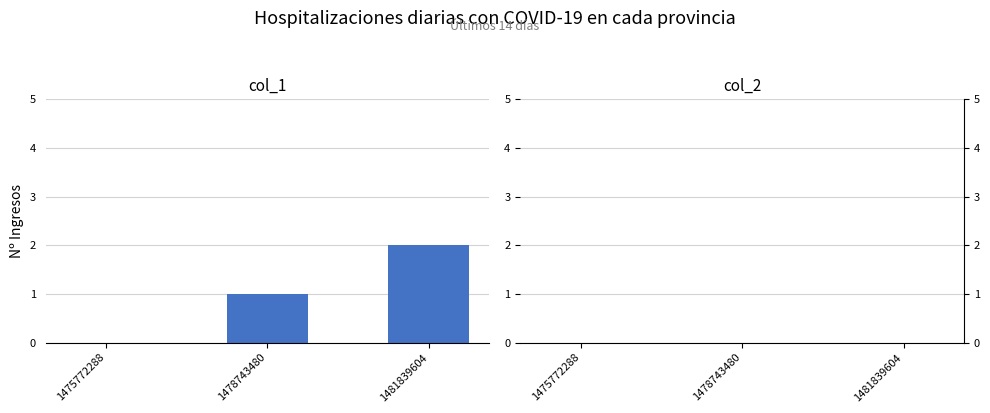

True or false: the data shows 2 at 1481839604.

True